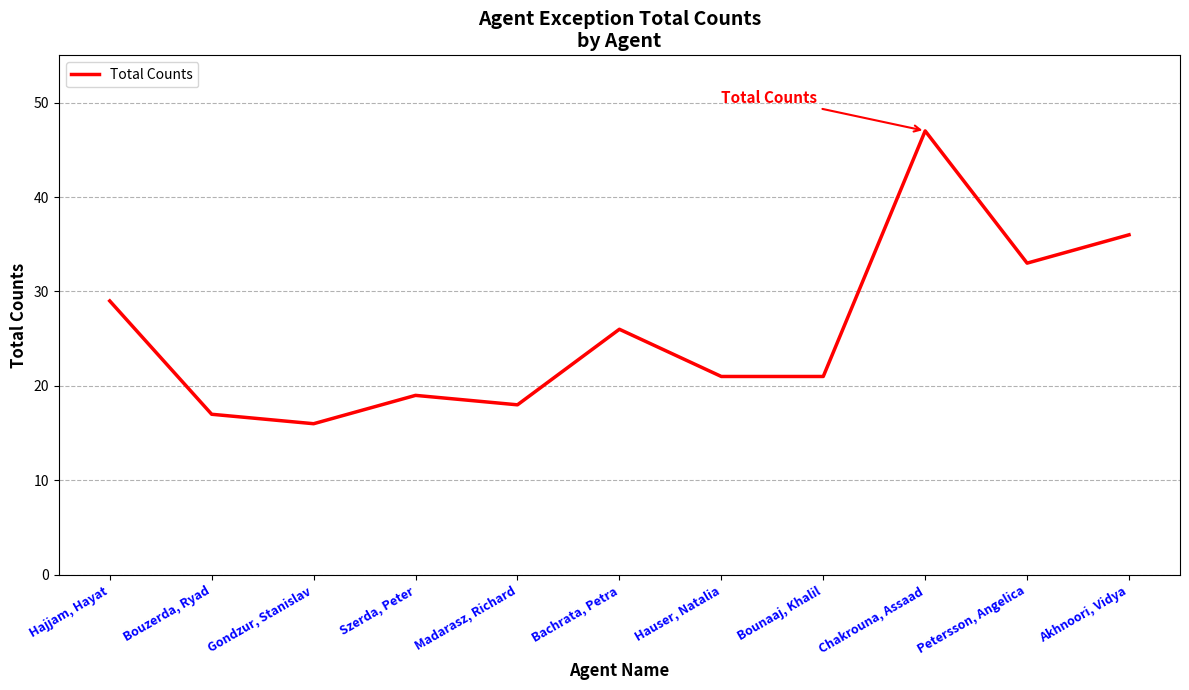

Does the chart have visible grid lines?

Yes